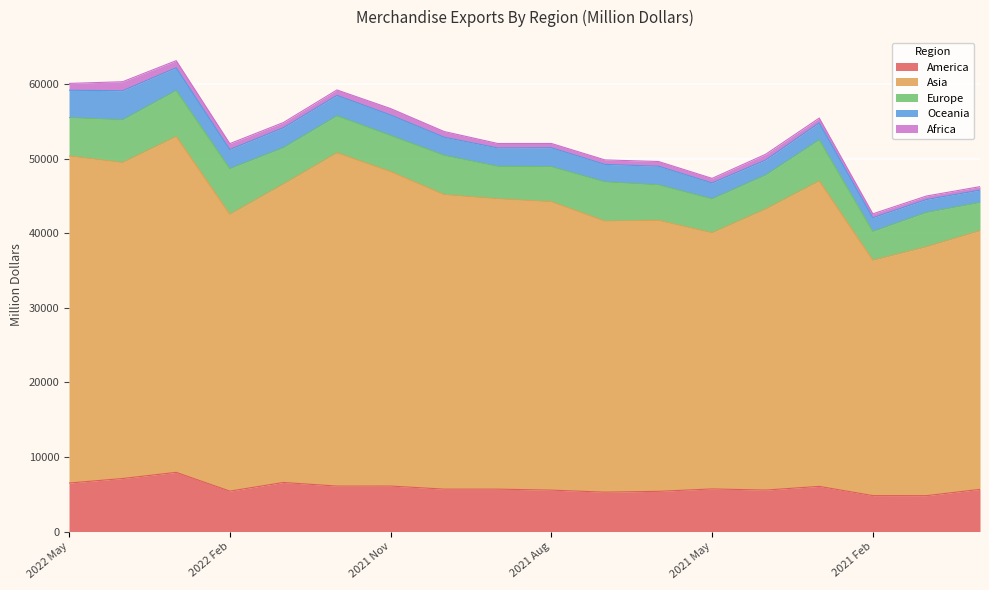

The value of Oceania at 2021 Jun is 790.3. True or false?

False